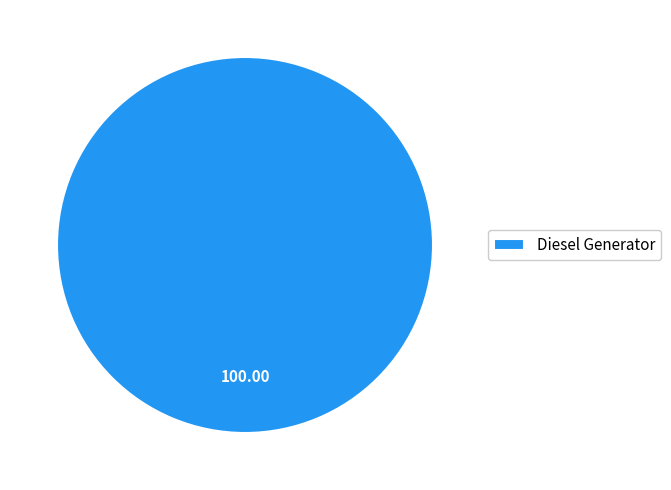

Count the number of slices in the pie.

1